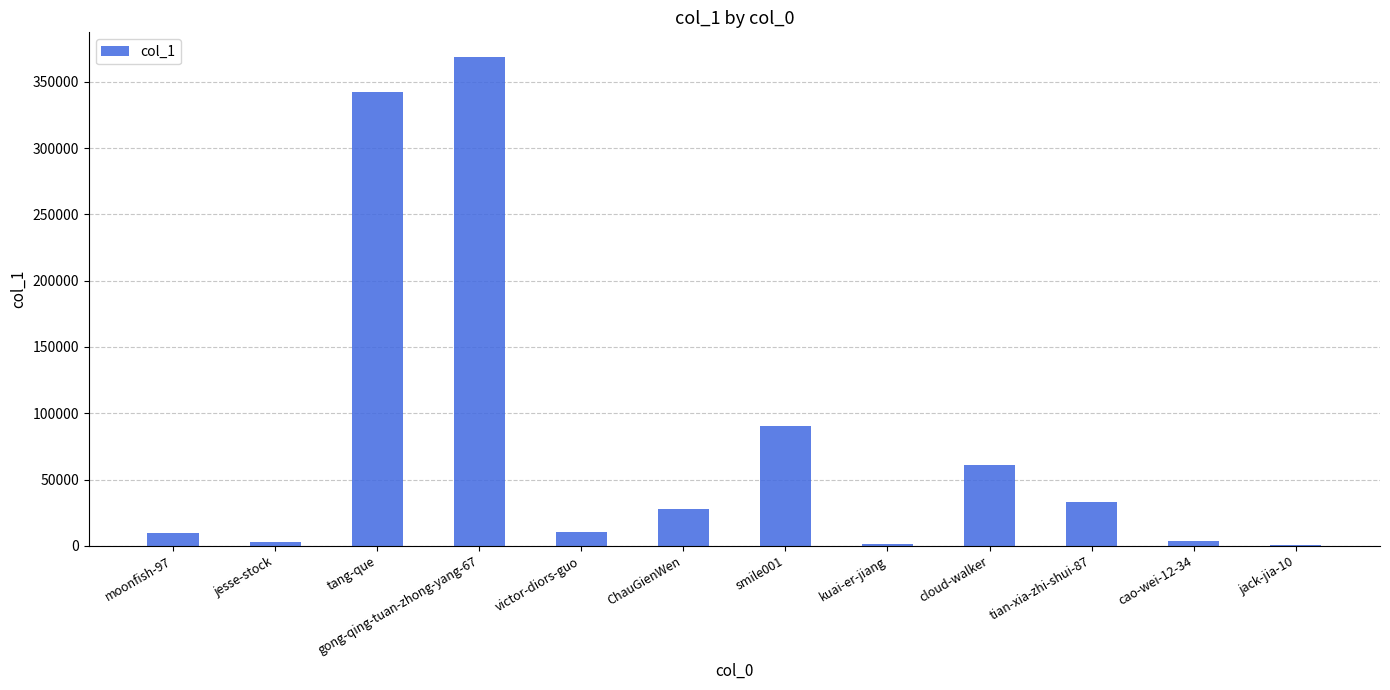

The value at gong-qing-tuan-zhong-yang-67 is 368826. True or false?

True